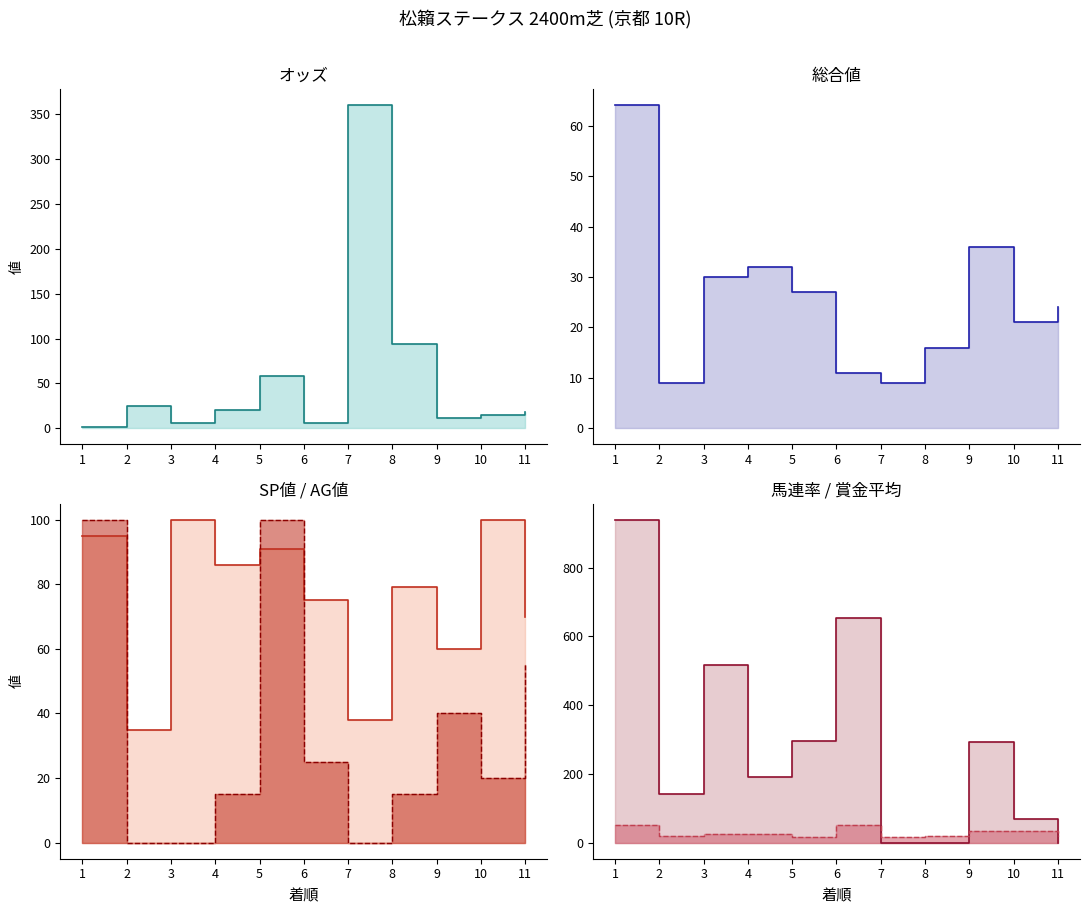

How many lines are shown in the chart?

6